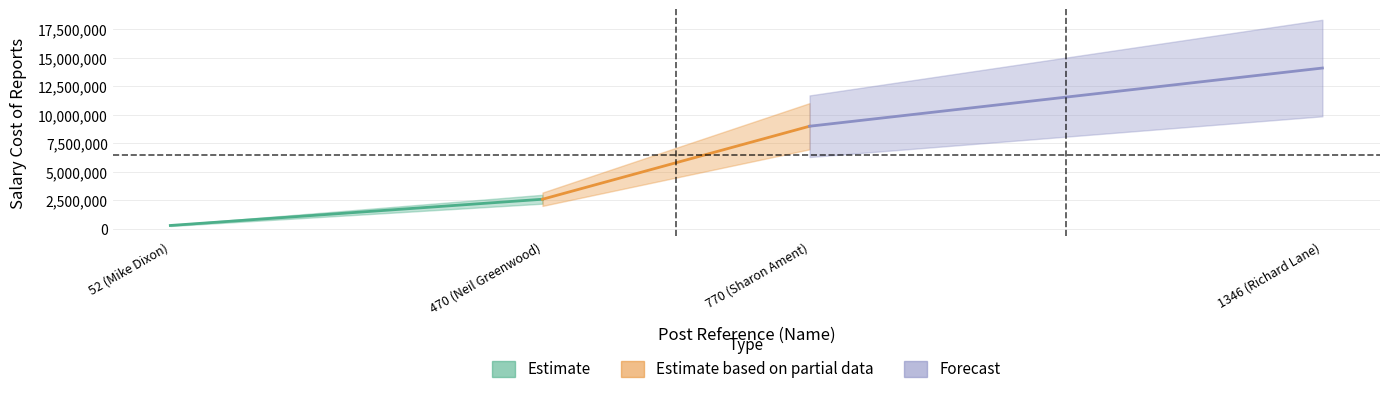

What position from the left is 52 (Mike Dixon)?

1